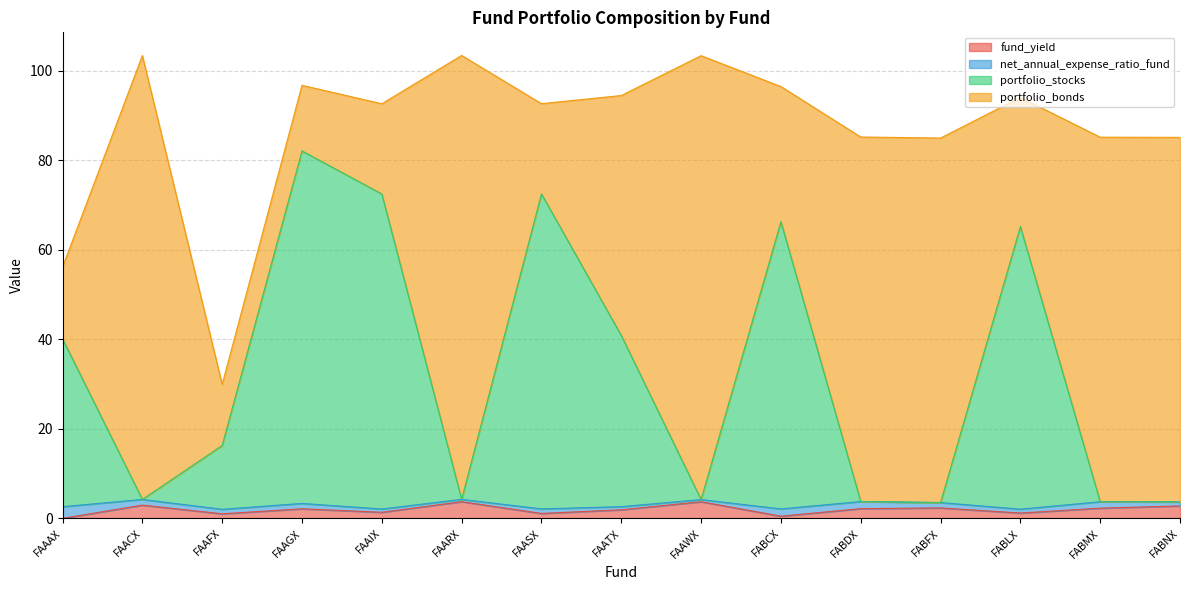

The fund_yield series shows 3.7 at FAARX. True or false?

True